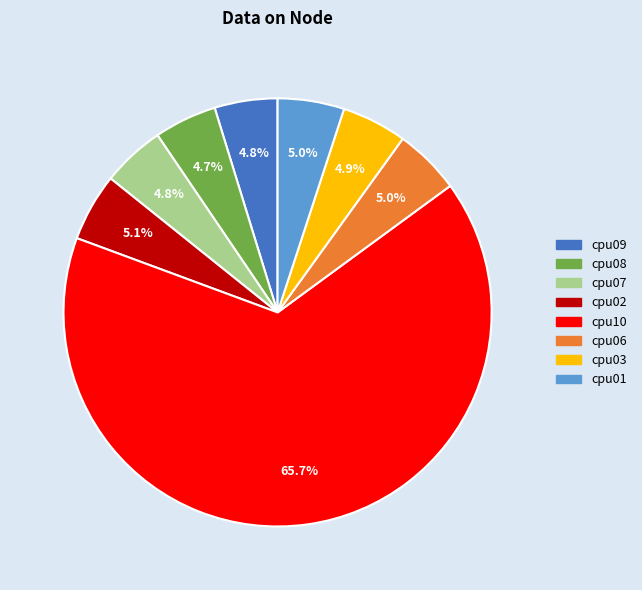

What portion of the pie excludes cpu03?

95.1%